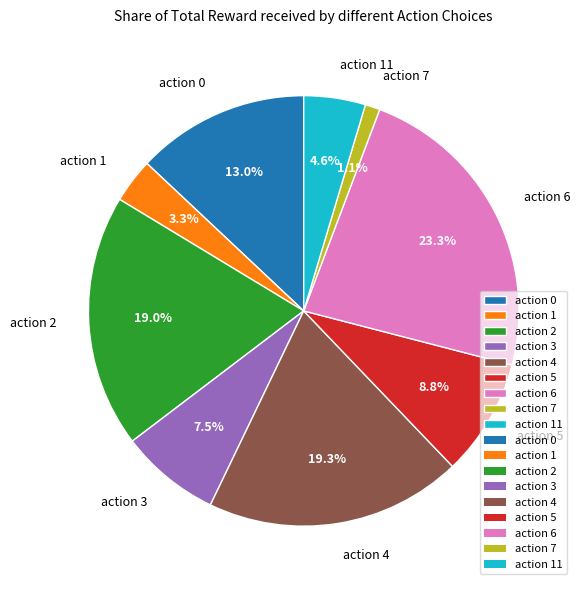

Do action 7 and action 6 together represent more than half of the pie?

No